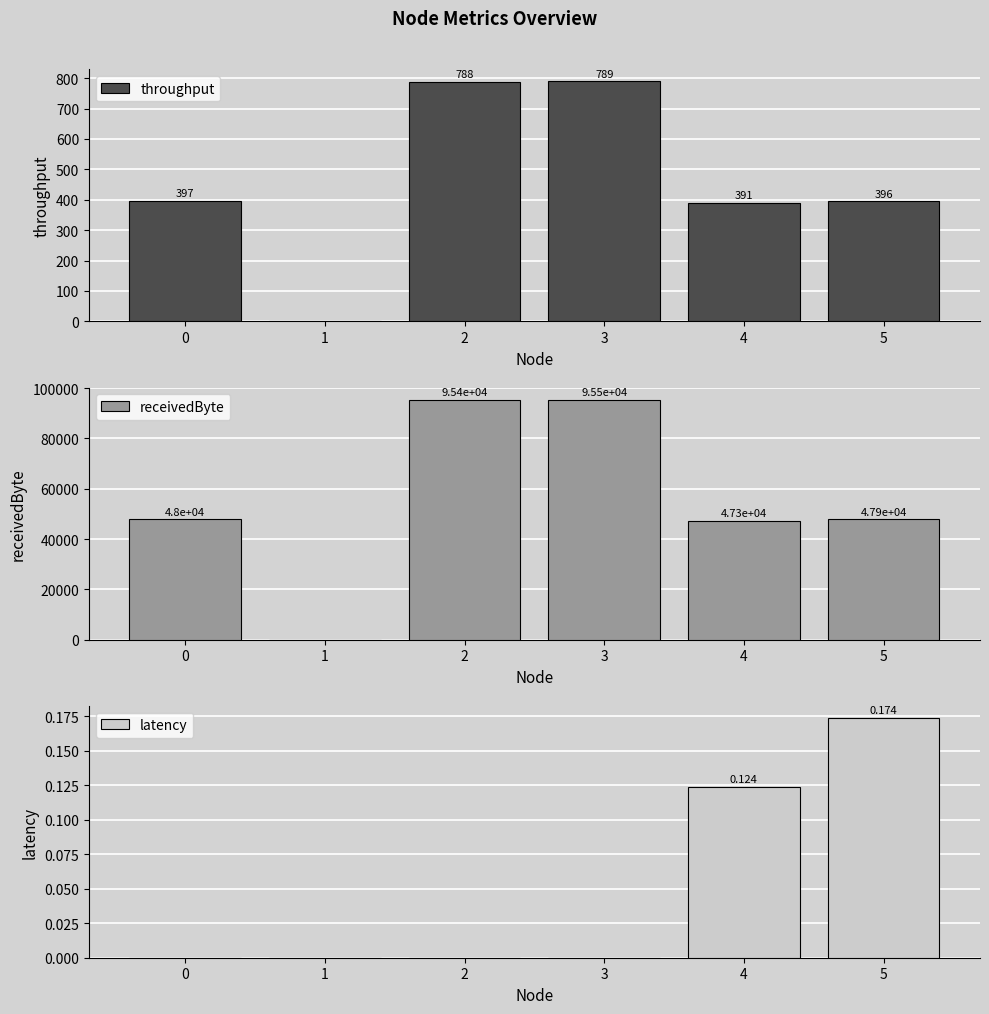

At how many categories does at least one series exceed 10674?

5